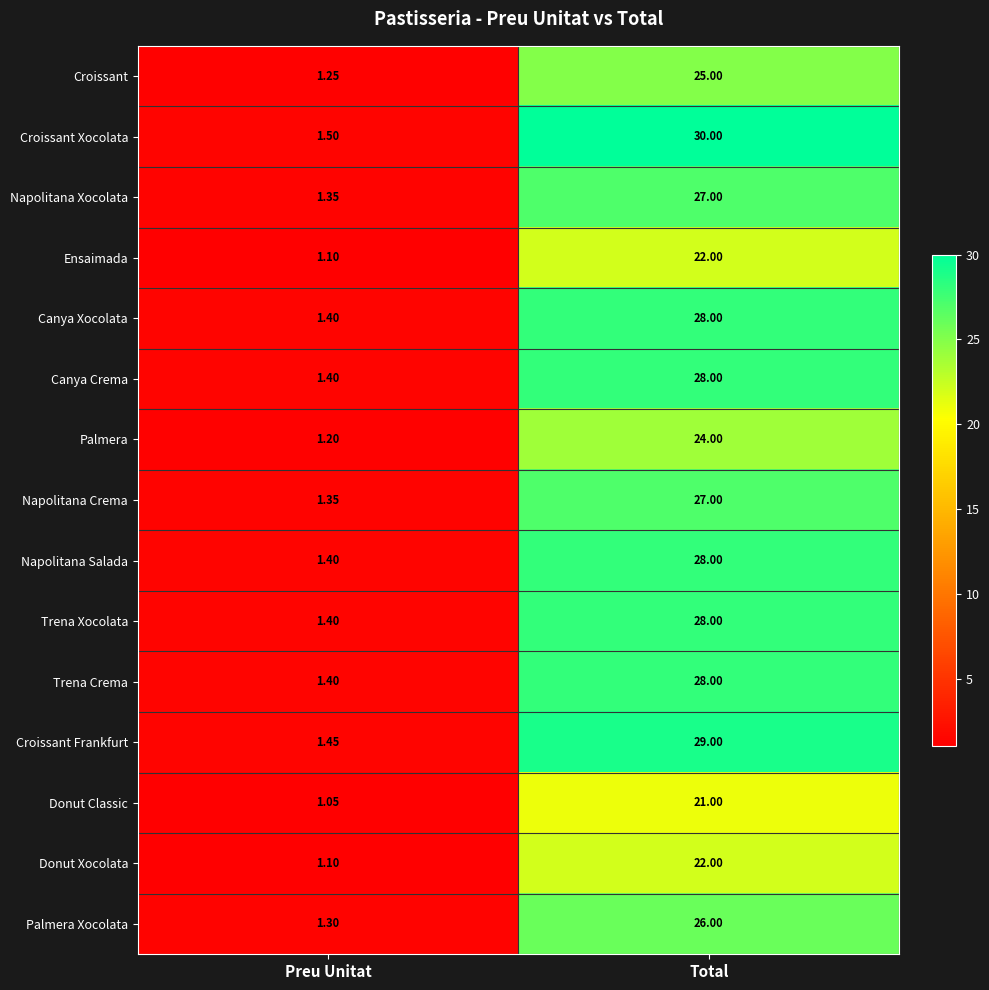

Where is Donut Classic nearest to the value 11?

Preu Unitat